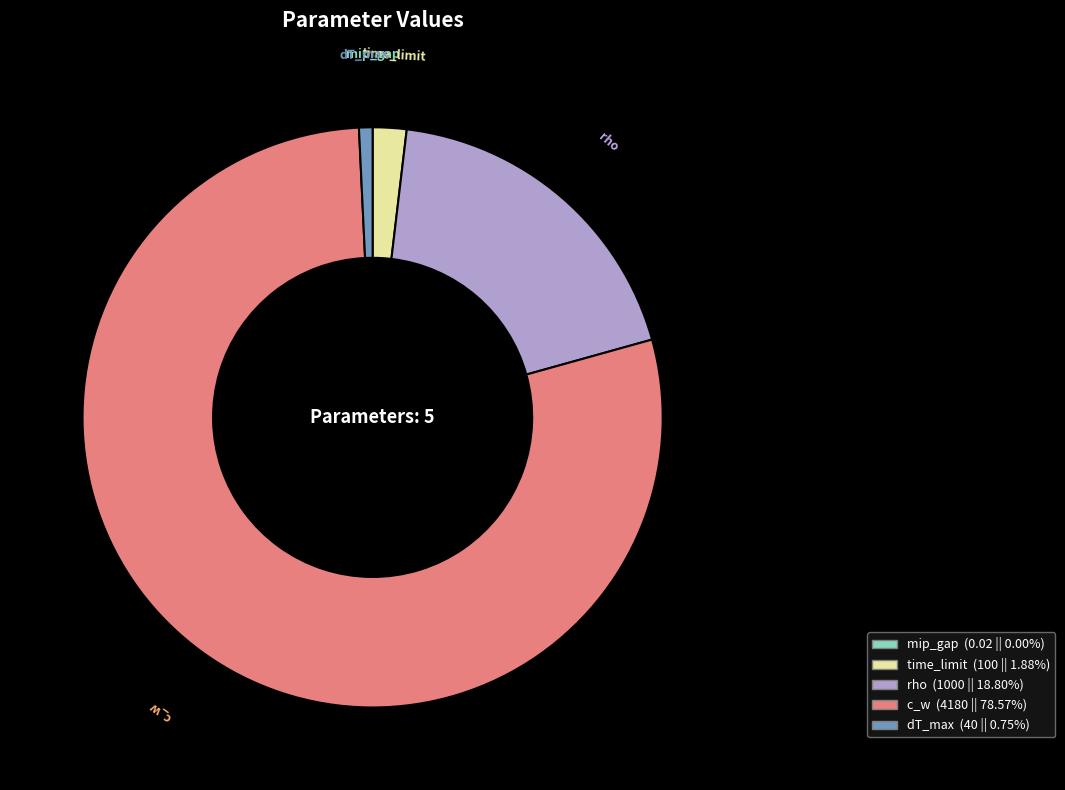

Which slice is the largest?

c_w